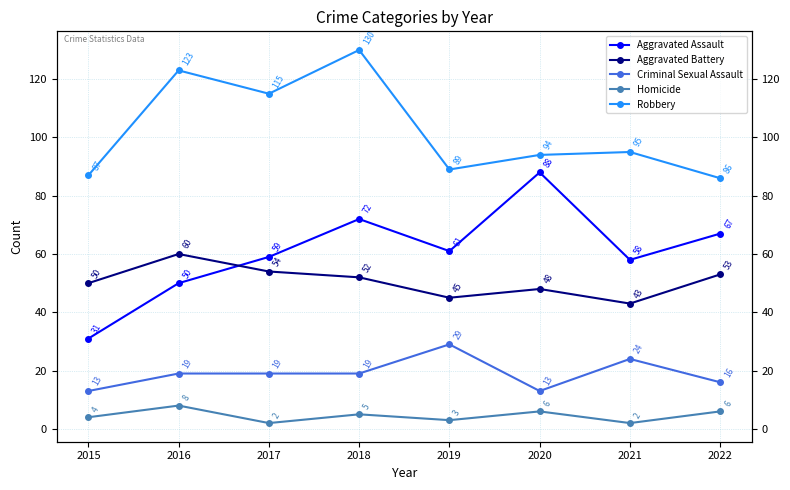

Which series changed the most between 2016 and 2020?

Aggravated Assault